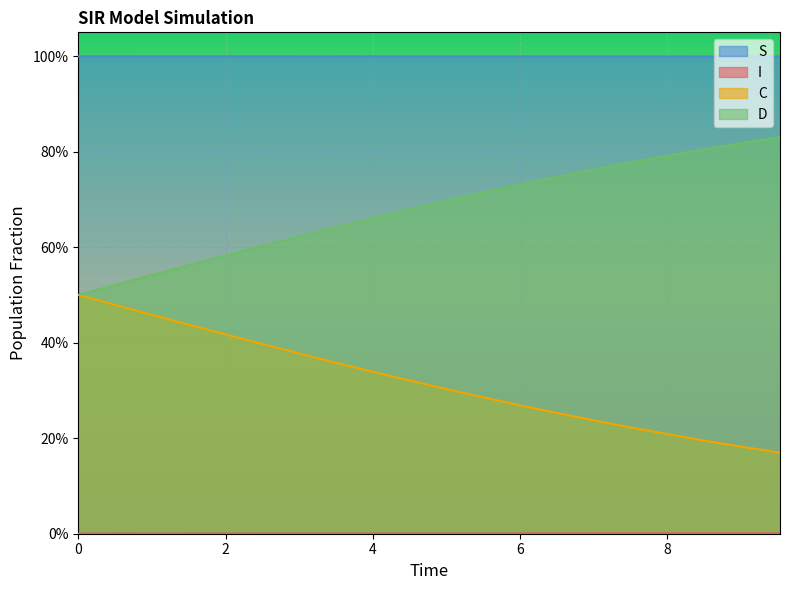

Is the value of S at 6.521739130434782 greater than the value of C at 4.51505016722408?

No